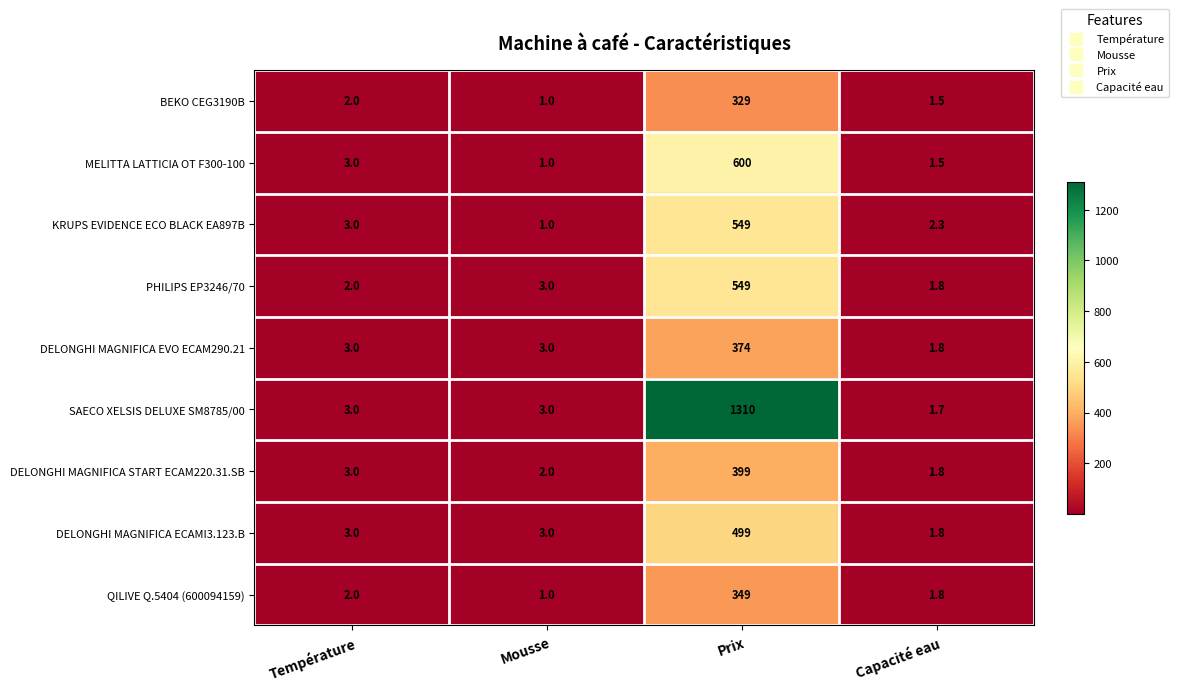

At which label is KRUPS EVIDENCE ECO BLACK EA897B closest to 275?

Température